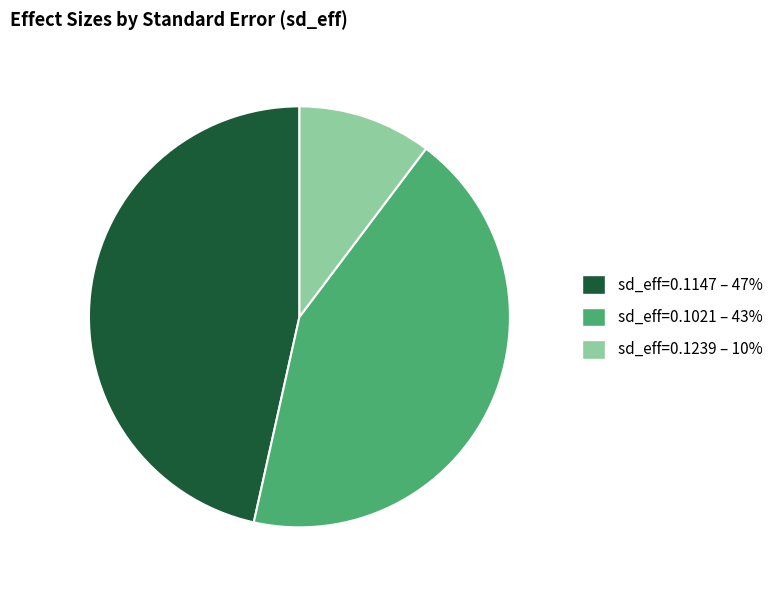

True or false: sd_eff=0.1021 – 43% accounts for 37% of the total.

False